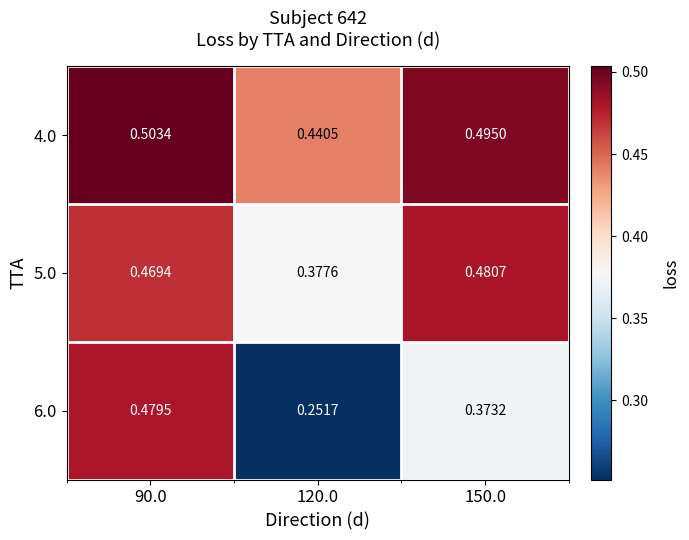

Is the value of 6.0 at 90.0 greater than the value of 5.0 at 90.0?

Yes